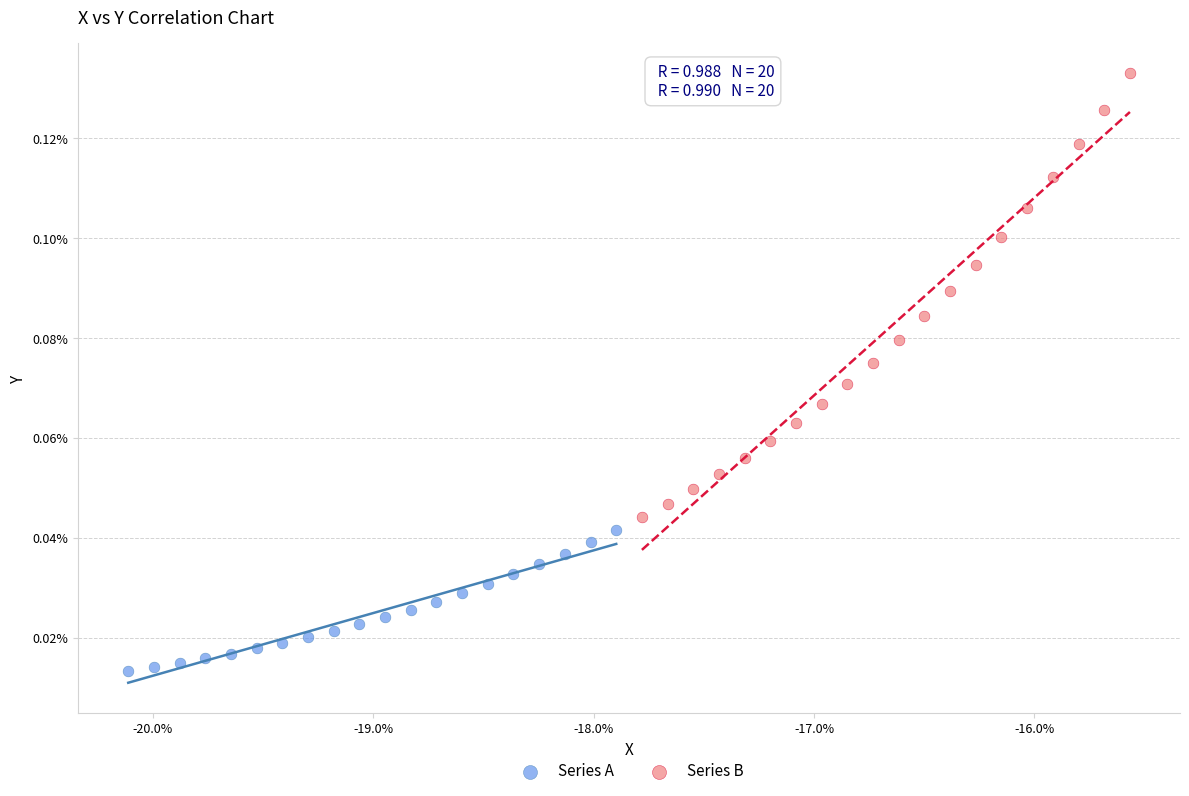

Which series has the largest Y range (max minus min)?

Series B